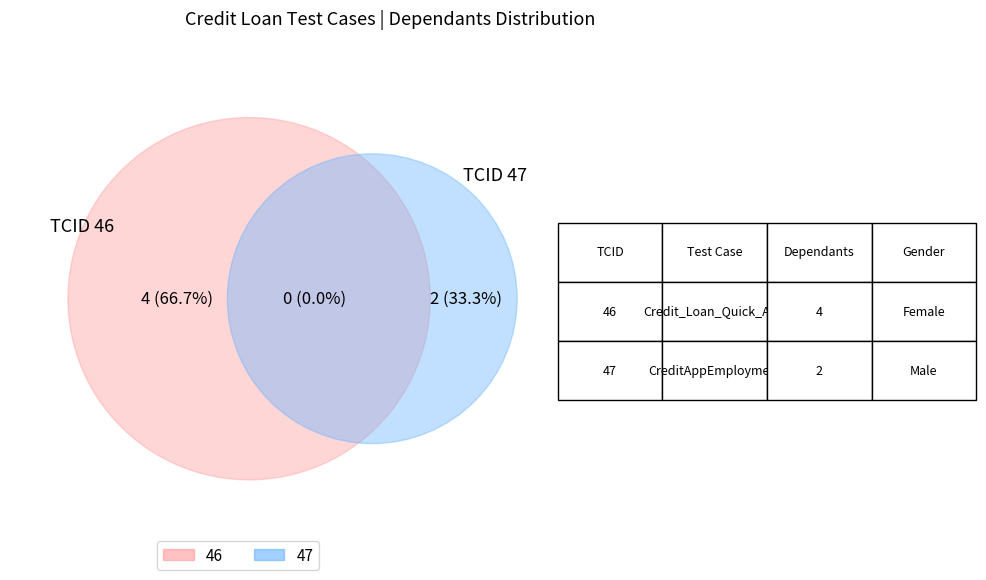

What is the majority slice?

46